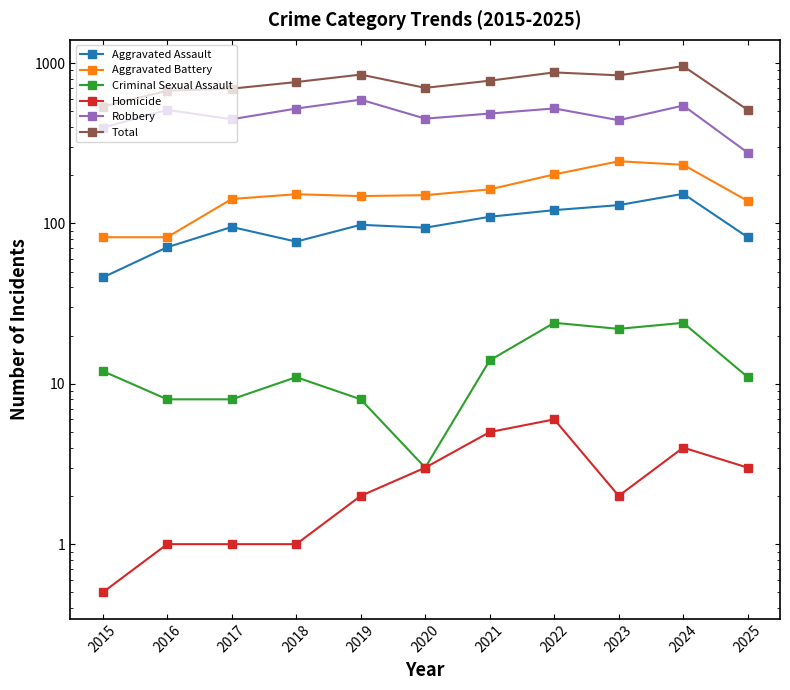

How many data points in Criminal Sexual Assault are less than 11?

4